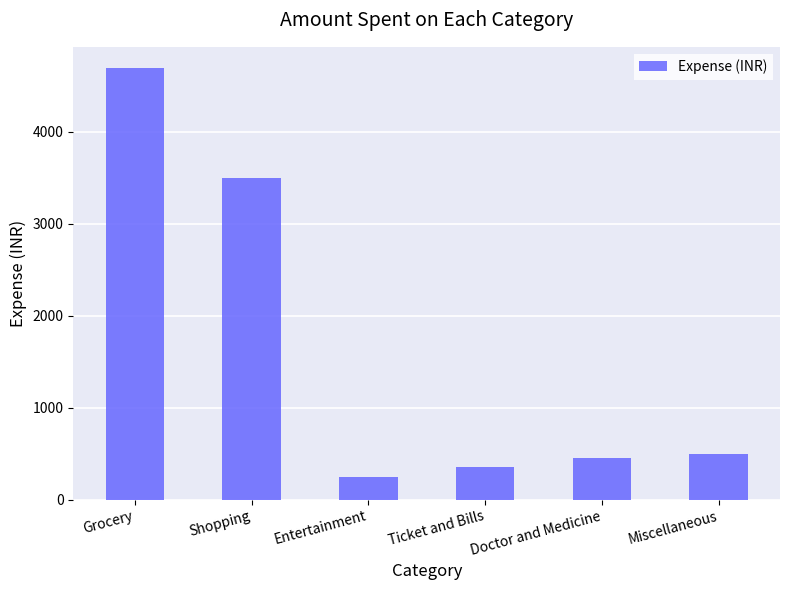

How many series are shown in this chart?

1